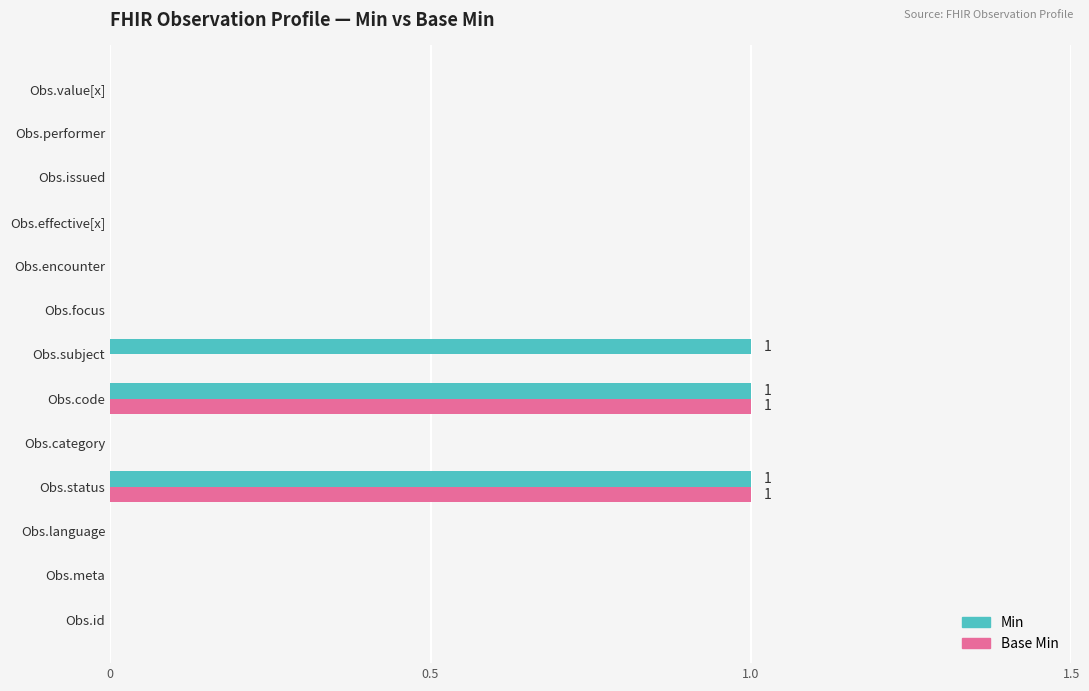

Which series has the largest total across all categories?

Min